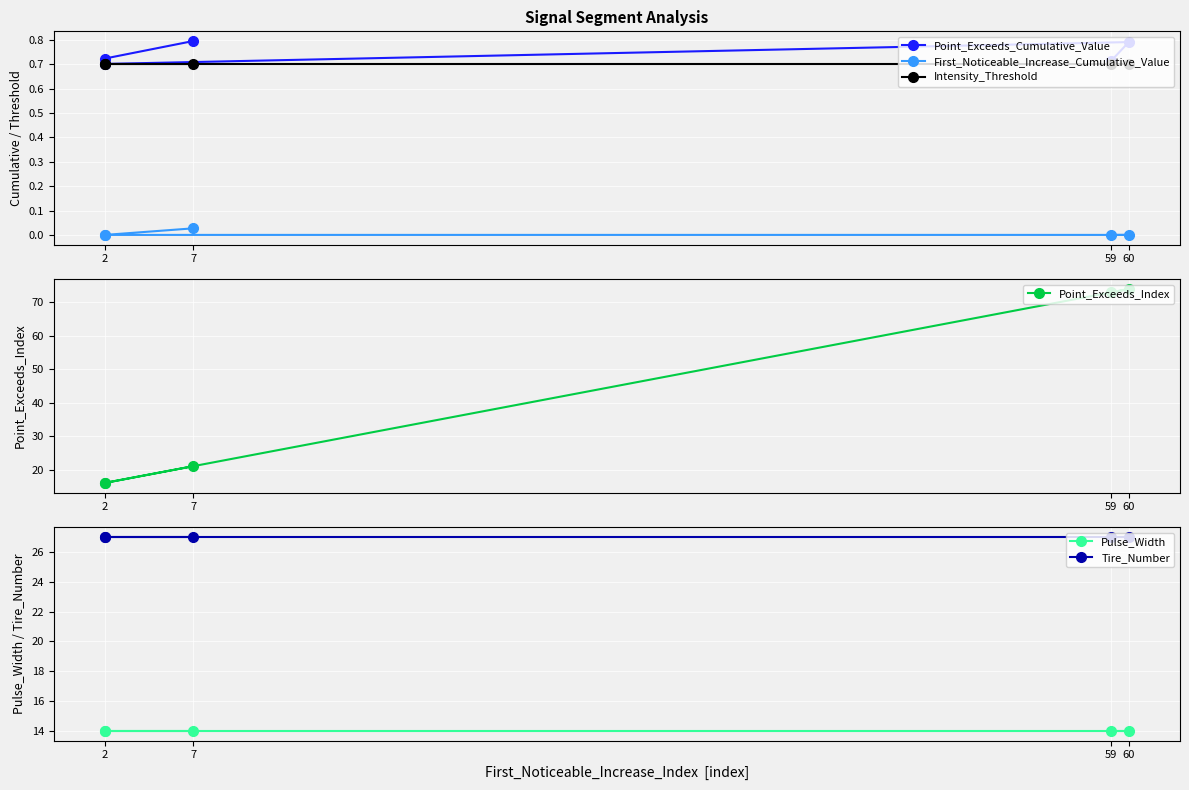

Reading left to right, transcribe all the data shown in this chart.

Point_Exceeds_Cumulative_Value: 0.7	0.8	0.7	0.7	0.8
First_Noticeable_Increase_Cumulative_Value: 0.0	0.0	0.0	0.0	0.0
Intensity_Threshold: 0.7	0.7	0.7	0.7	0.7
Point_Exceeds_Index: 73.0	74.0	16.0	16.0	21.0
Pulse_Width: 14.0	14.0	14.0	14.0	14.0
Tire_Number: 27.0	27.0	27.0	27.0	27.0